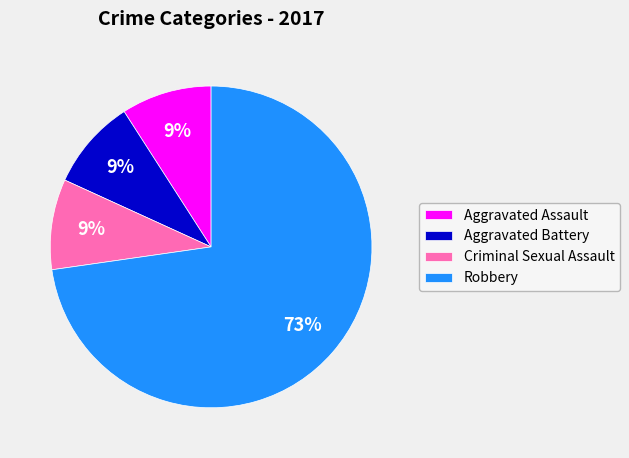

Which slice is the largest?

Robbery